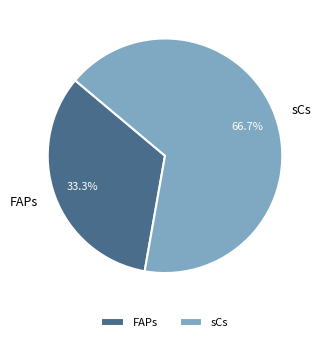

To the nearest percent, what is the combined percentage of FAPs and sCs?

100%